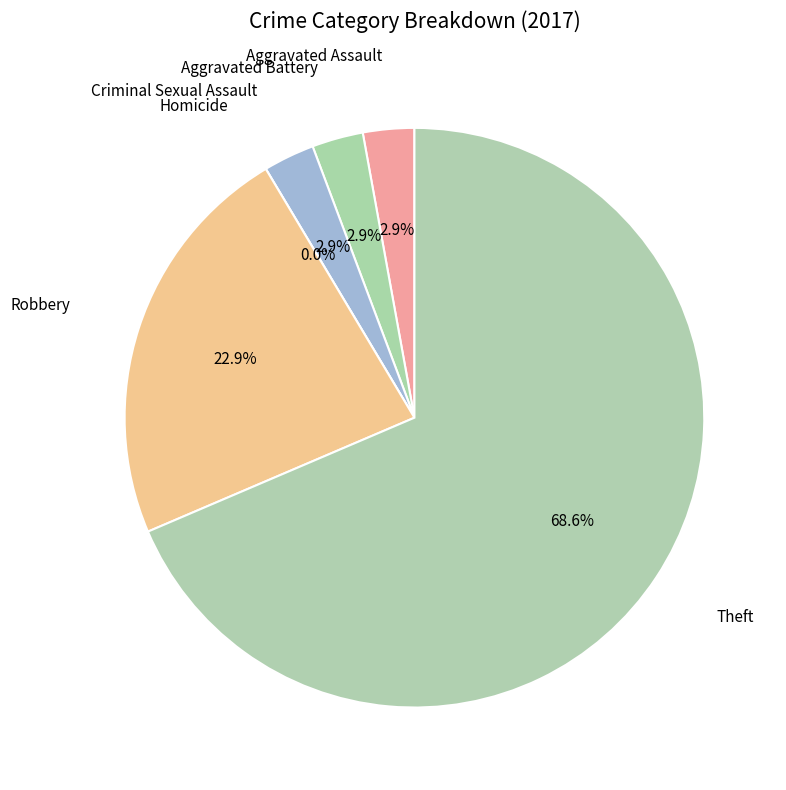

Which has a higher value, Aggravated Assault or Robbery?

Robbery